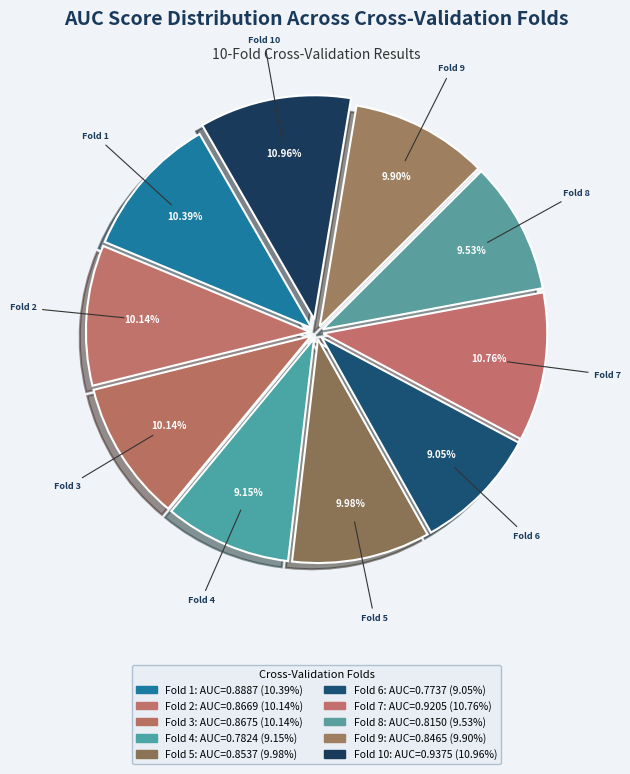

Count the number of slices in the pie.

10